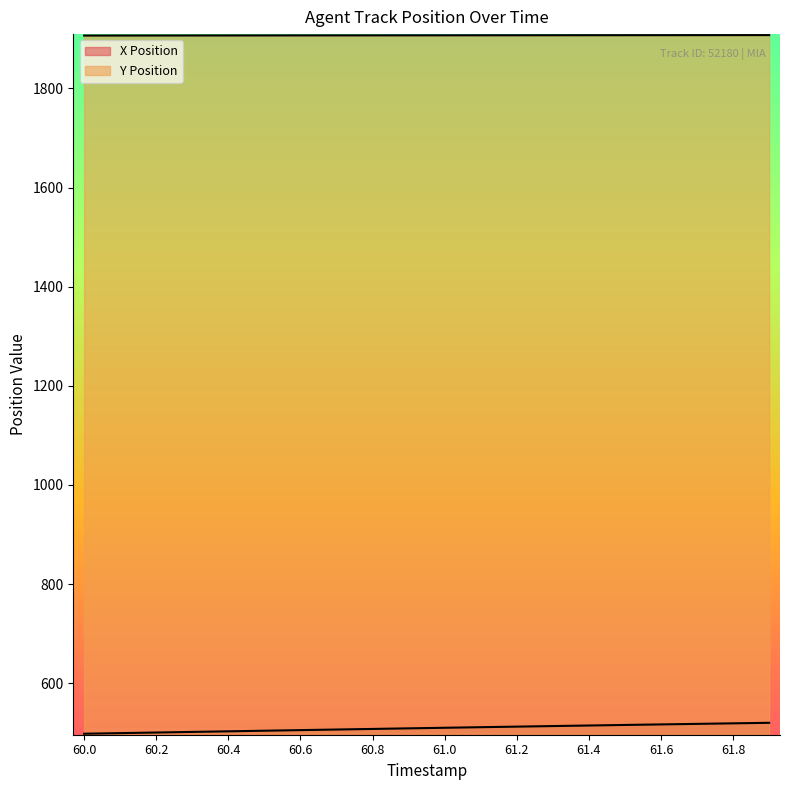

At which label does Y Position first exceed 1907?

60.8